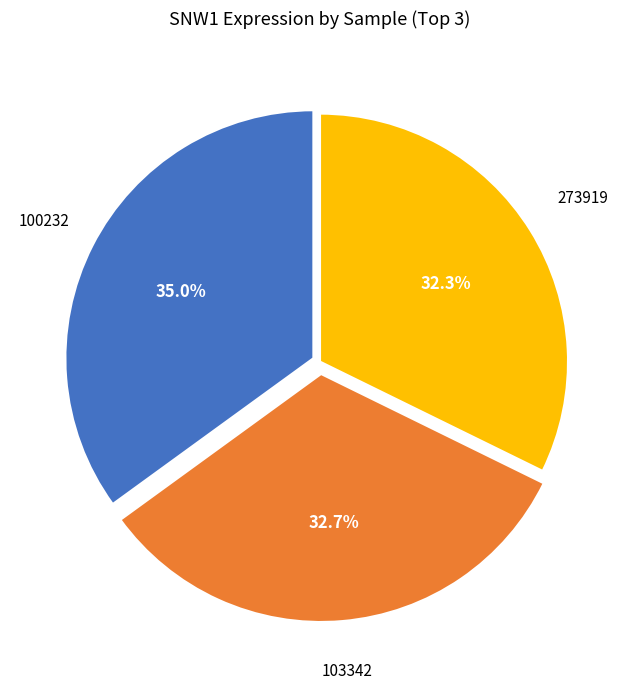

Is there any slice that represents more than half of the pie?

No